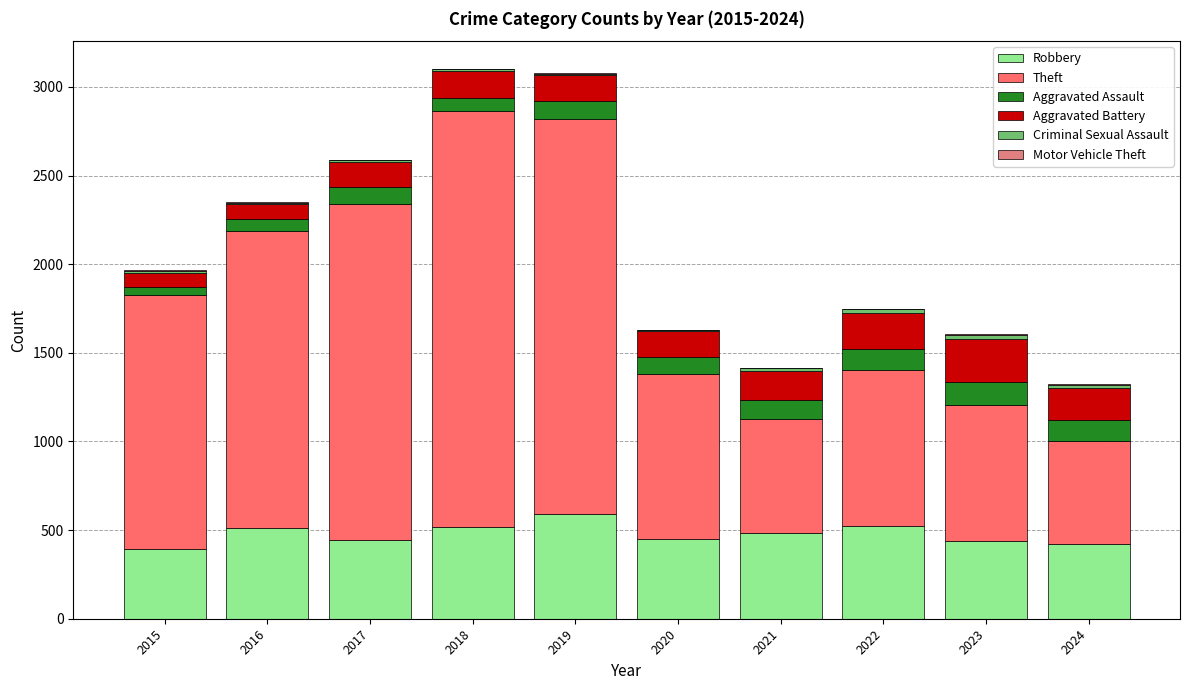

Does the chart contain stacked bars?

Yes